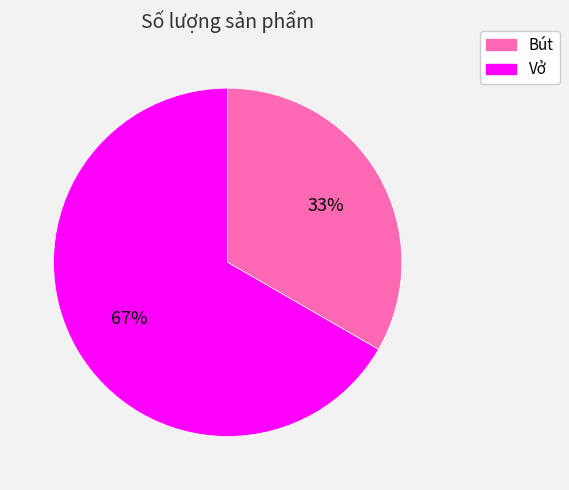

Is Vở the majority of the pie?

Yes